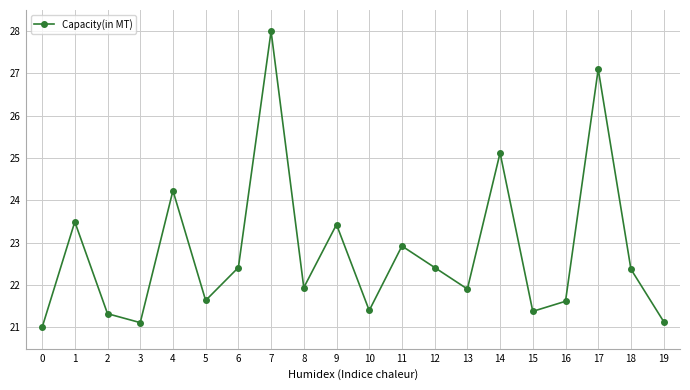

The value at 18 is 8.9. True or false?

False